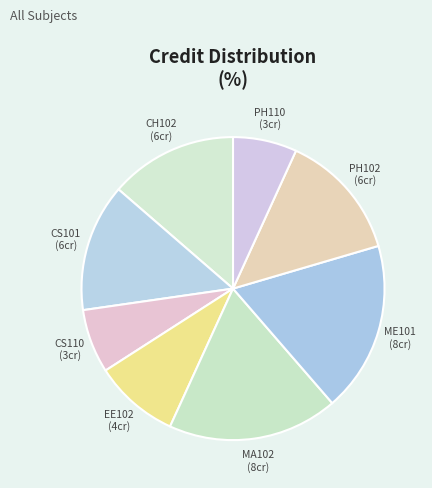

The CH102 slice represents 14% of the pie. True or false?

True